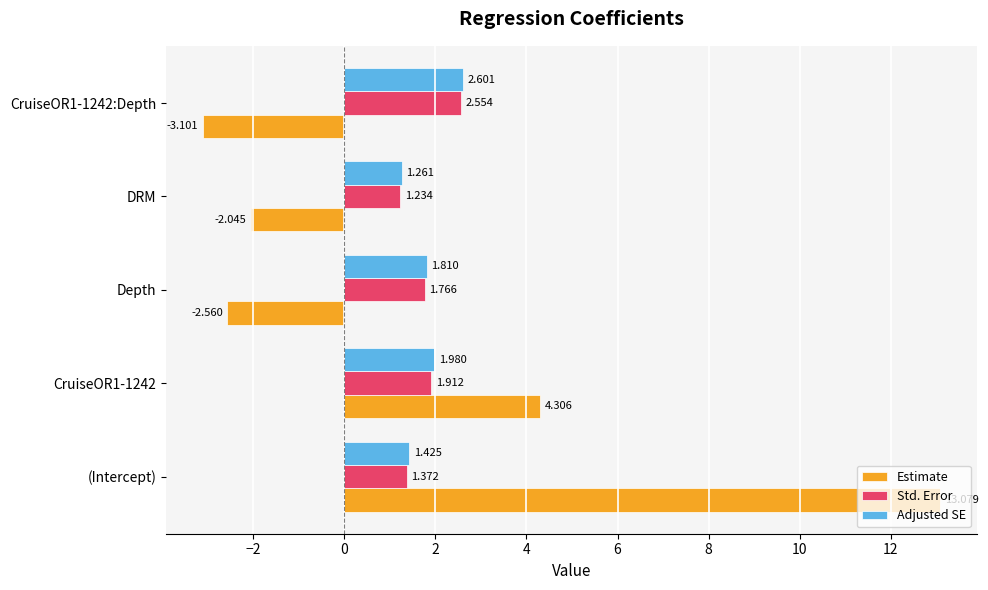

At which category does the chart reach its peak across all series?

(Intercept)